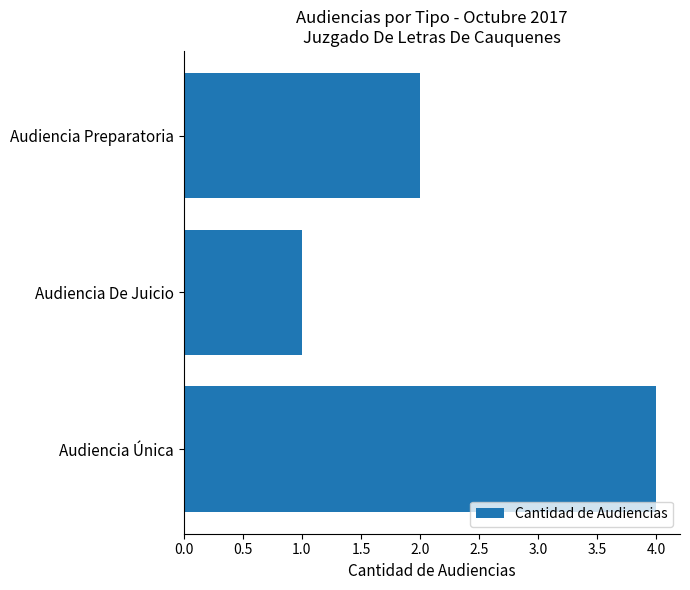

What position from the bottom is Audiencia Única?

1